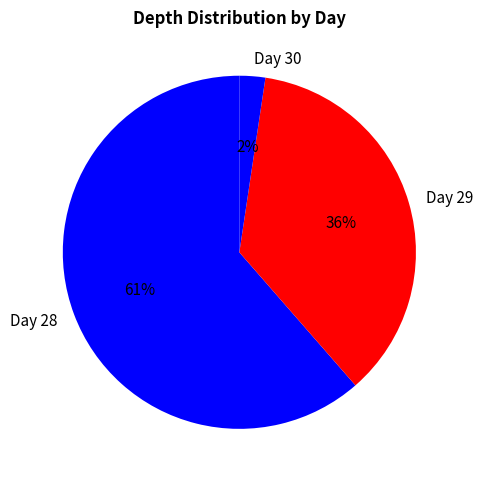

Which slice is the smallest?

Day 30